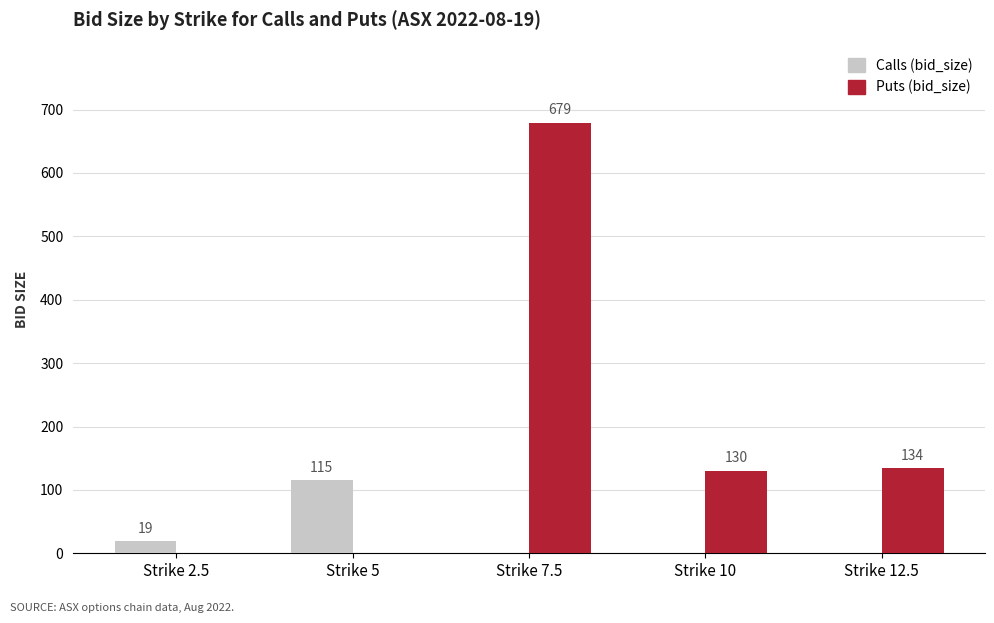

How many values in Puts (bid_size) are above zero?

3